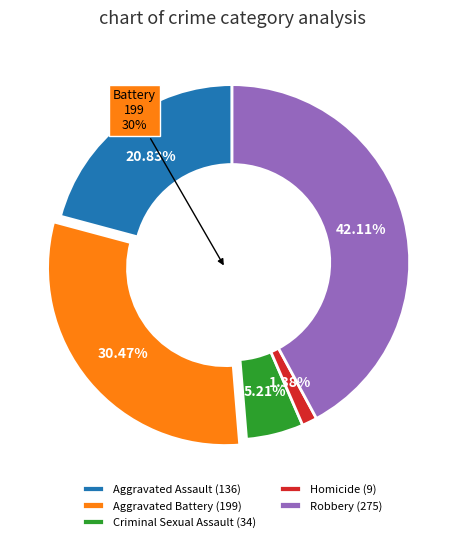

Rank the categories by value from lowest to highest.

Homicide, Criminal Sexual Assault, Aggravated Assault, Aggravated Battery, Robbery